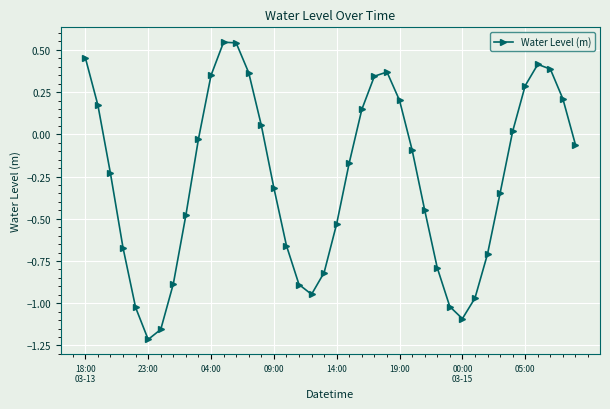

How many interior local valleys (lower than both neighbors) does the data have?

3